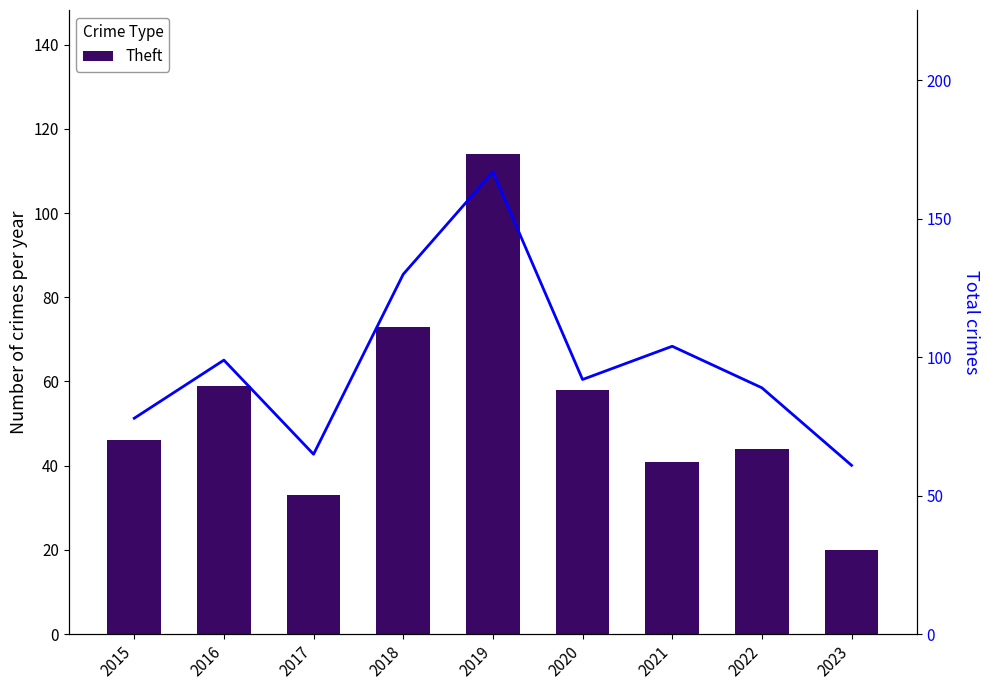

What is the spread (max minus min) of values at 2020?

34